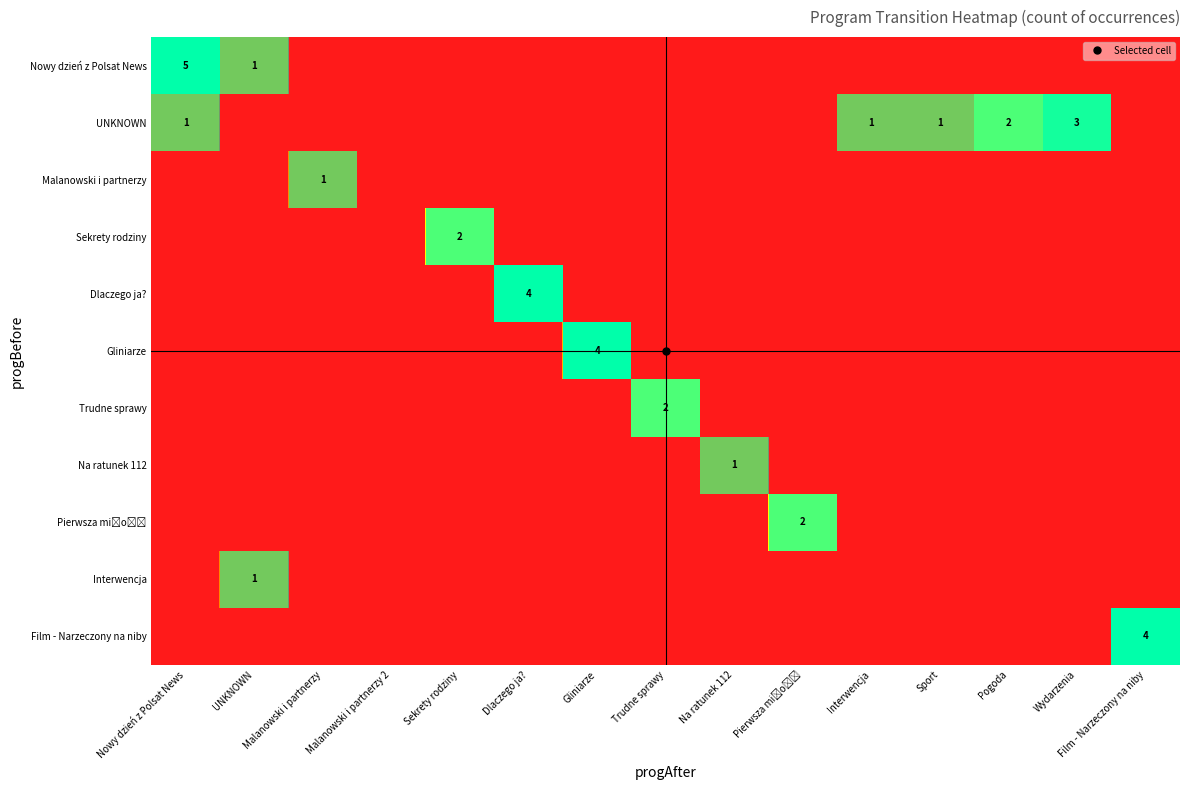

The value of row_2 at UNKNOWN is 0. True or false?

False